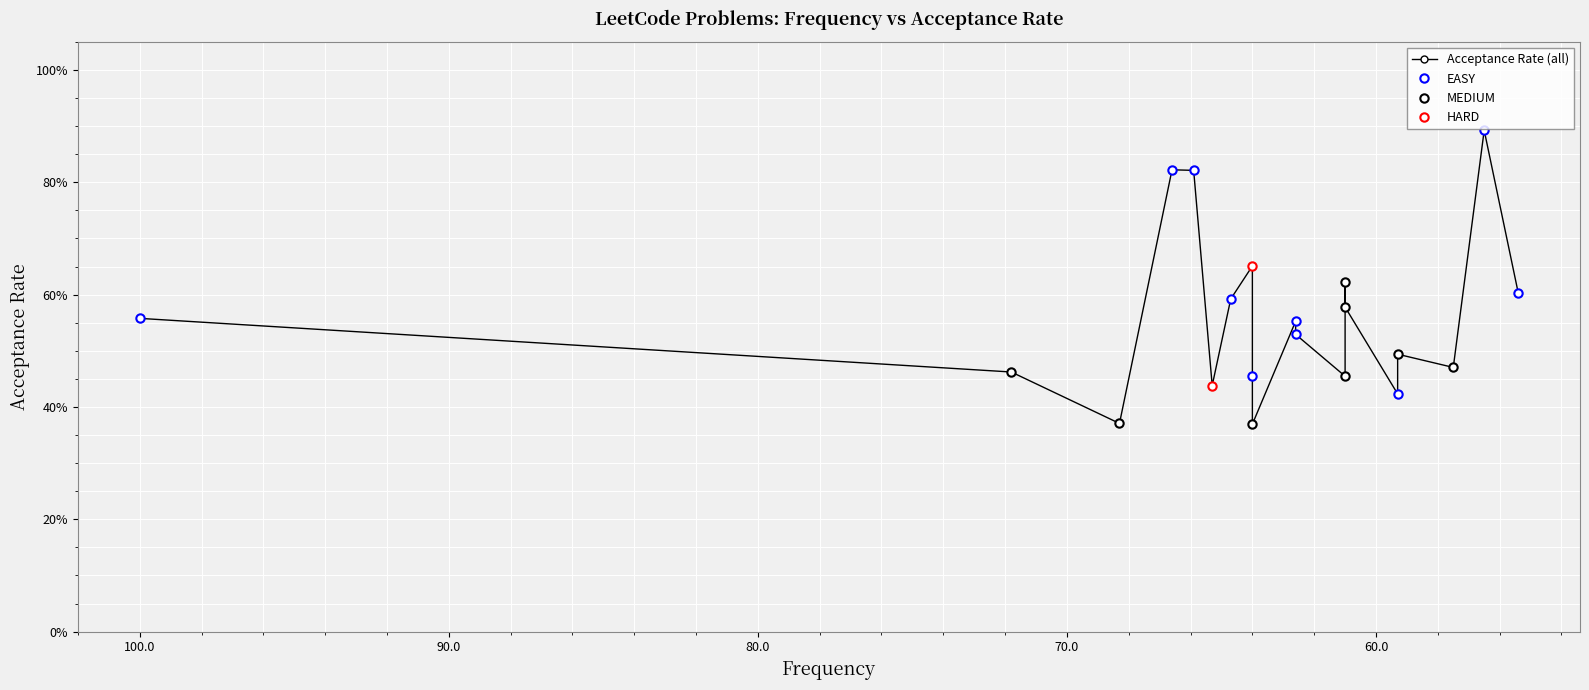

How many values are between 0 and 1?

20